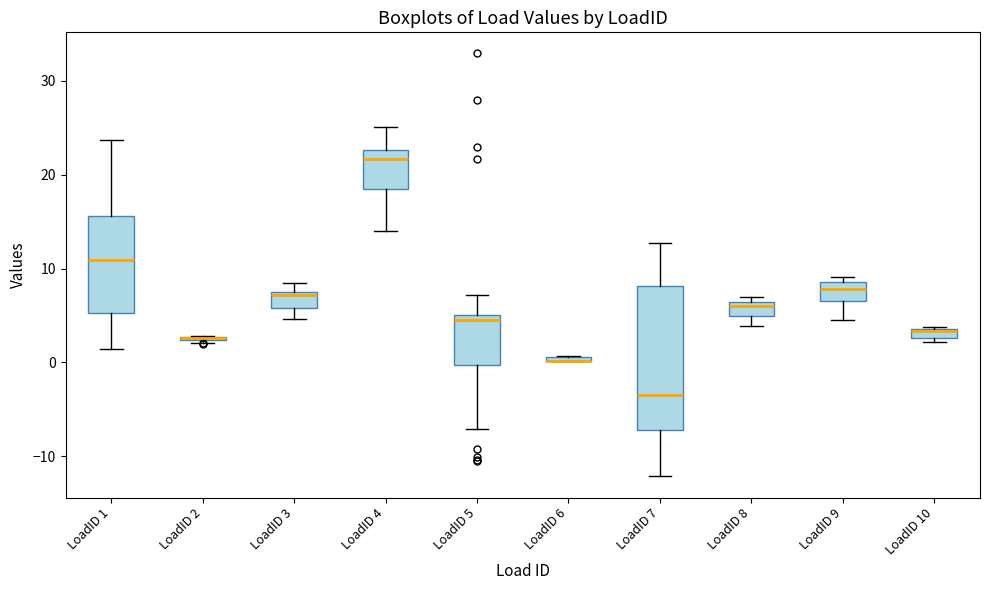

Which box is the tallest, from its lower edge to its upper edge?

LoadID 7